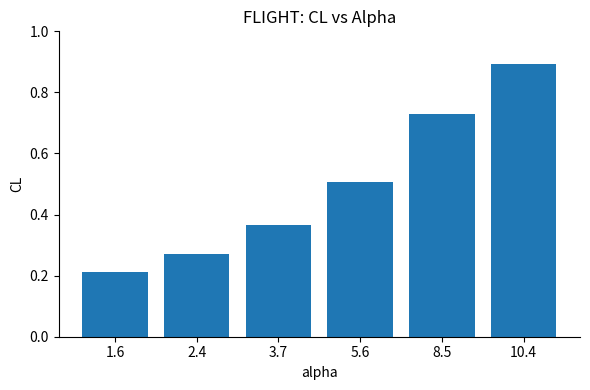

Count the values in the range 0 to 1.

6